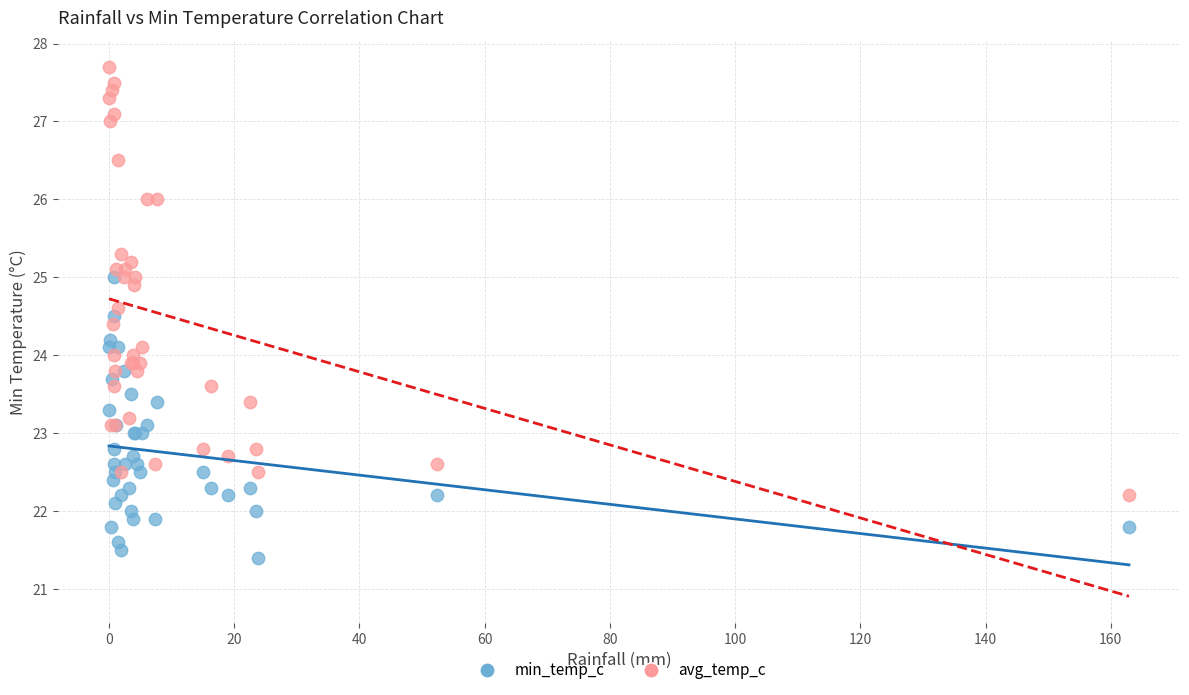

Which series reaches the maximum Y coordinate?

avg_temp_c